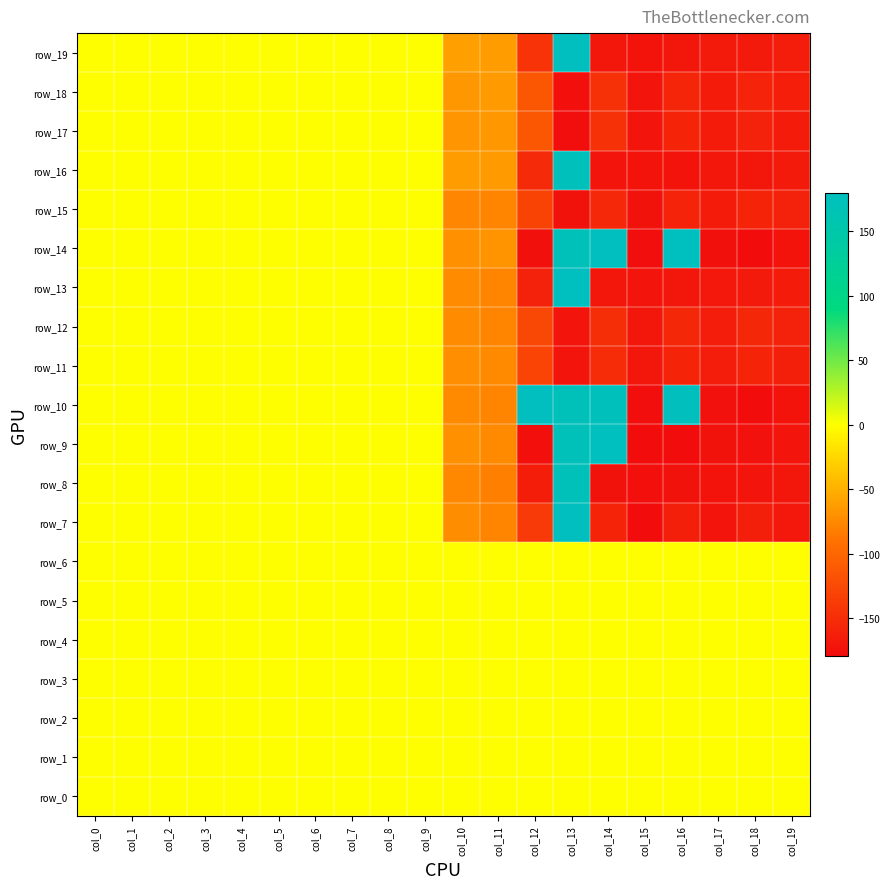

True or false: row_10 has a value of 0.1 at col_5.

True